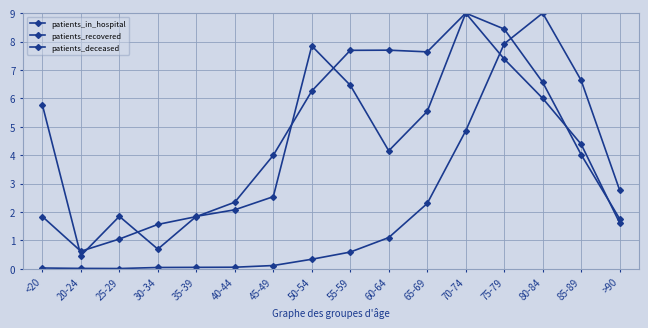

How many categories are shown in the chart?

16